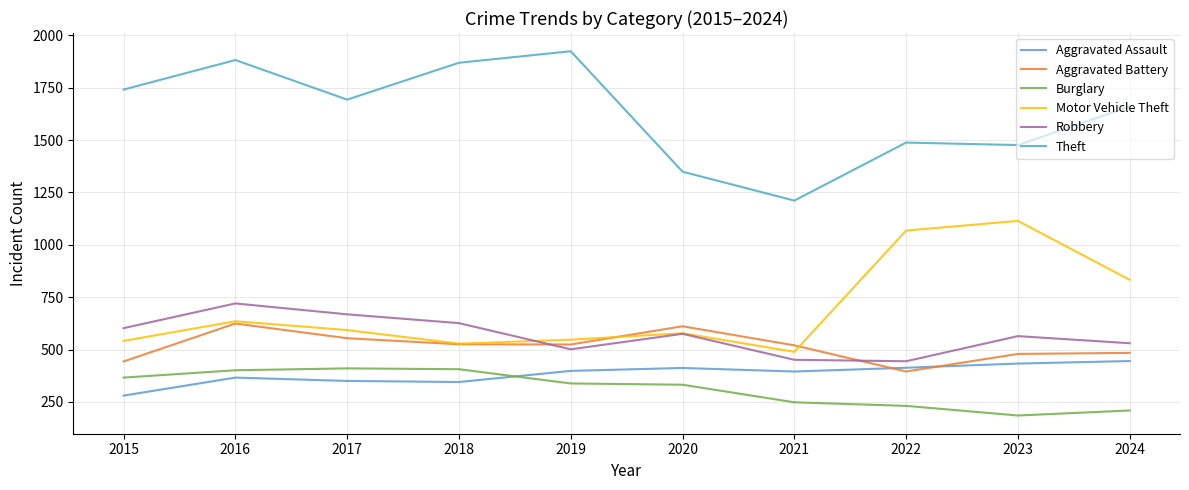

Does the chart display data point markers on the line(s)?

No